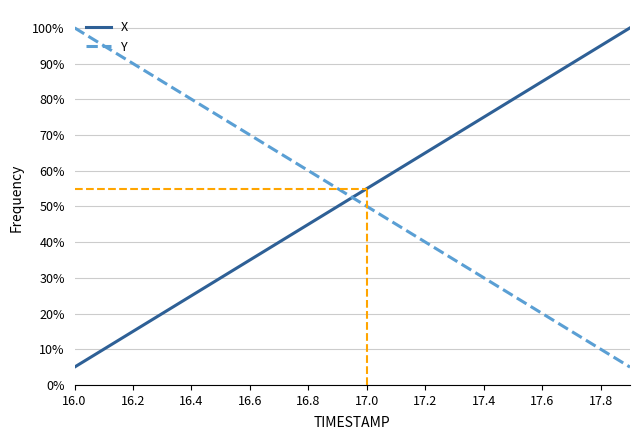

What is the minimum value for X?

0.1